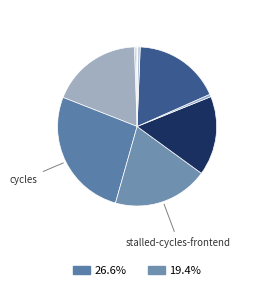

Rank the categories by value from lowest to highest.

LLC-prefetches, cache-misses, cache-references, l2_lines_in_any, dtlb_misses_walk_cycles, stalled-cycles-backend, inst_retired_any_p, instructions, stalled-cycles-frontend, cycles